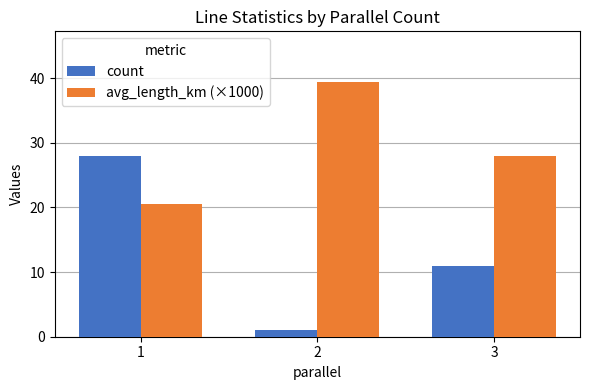

Rank the series by their average value, from lowest to highest.

count, avg_length_km (×1000)